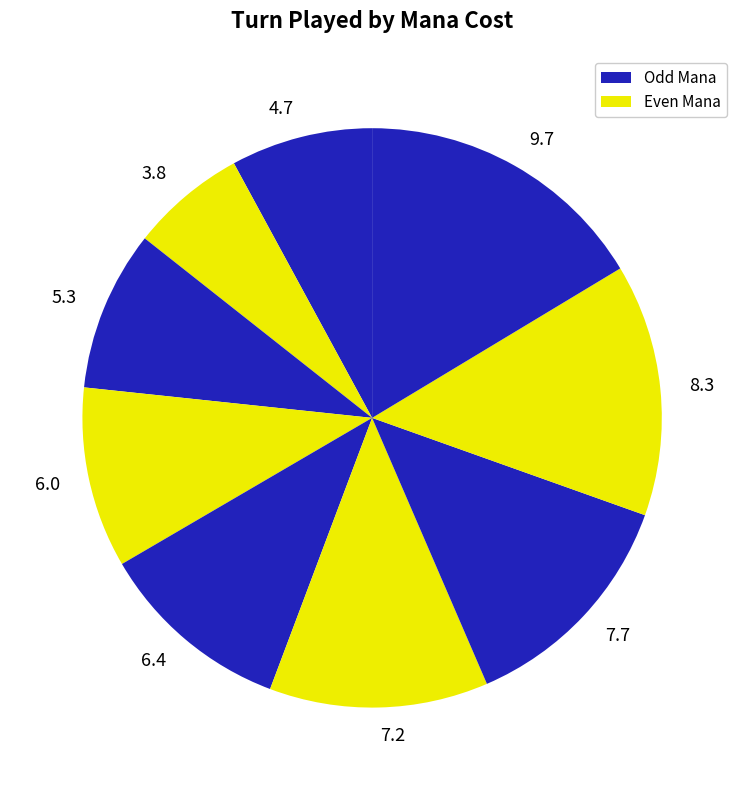

Is there any slice that represents more than half of the pie?

No